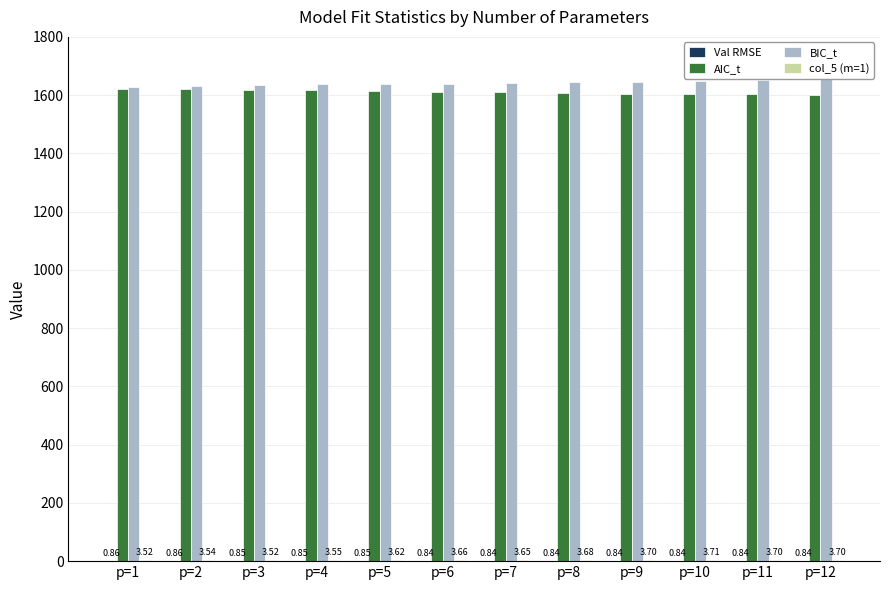

What is the total value across all series at p=4?

3257.1